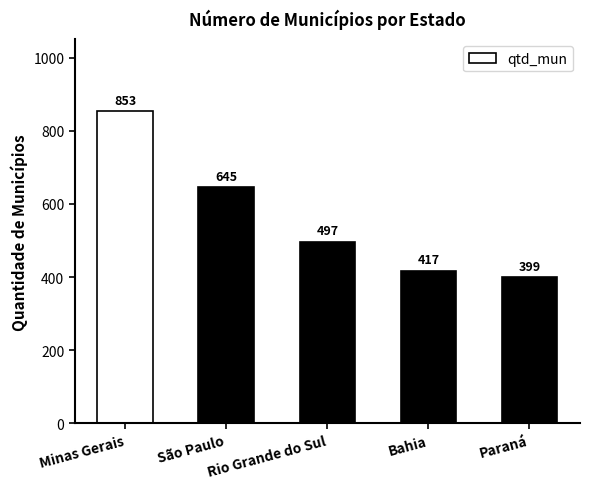

What is the greatest value displayed?

853